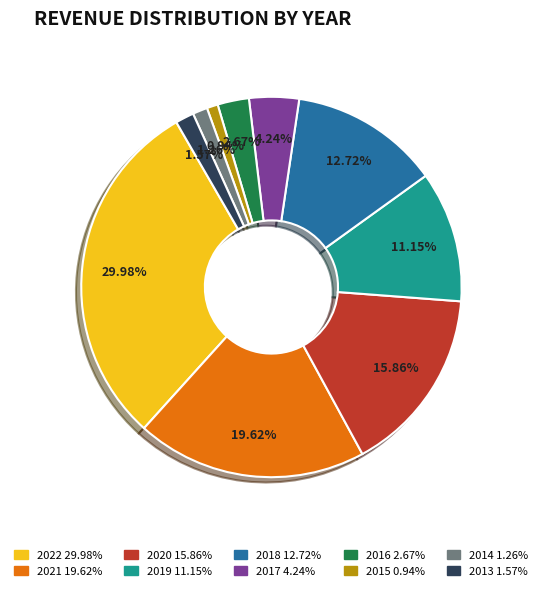

True or false: 2016 accounts for 3% of the total.

True